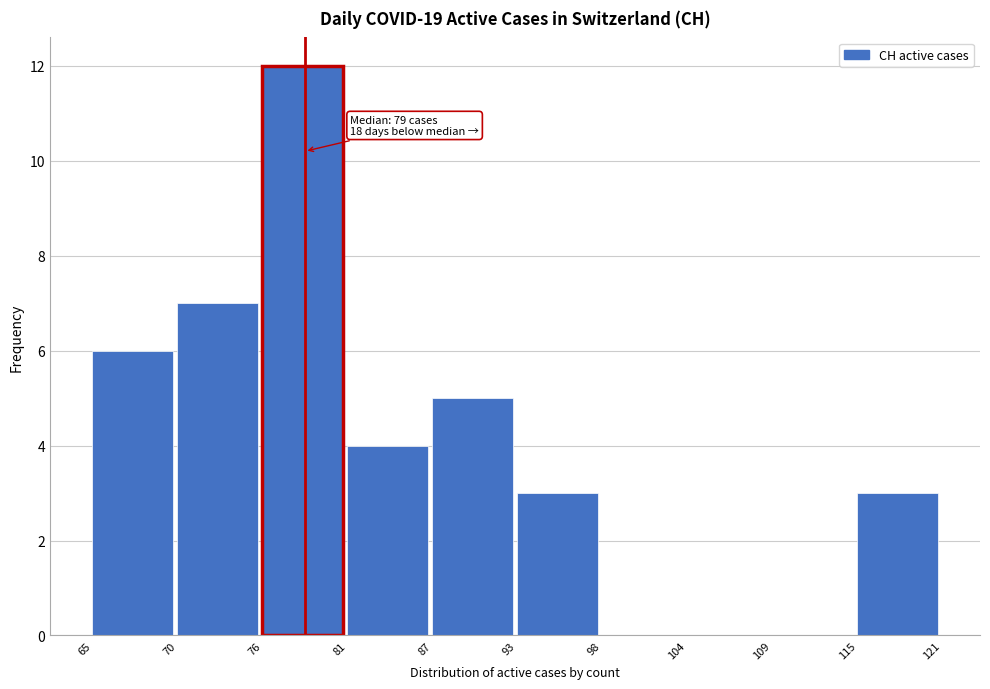

Reading right to left, extract all data points from this chart.

115=3	109=0	104=0	98=0	93=3	87=5	81=4	76=12	70=7	65=6